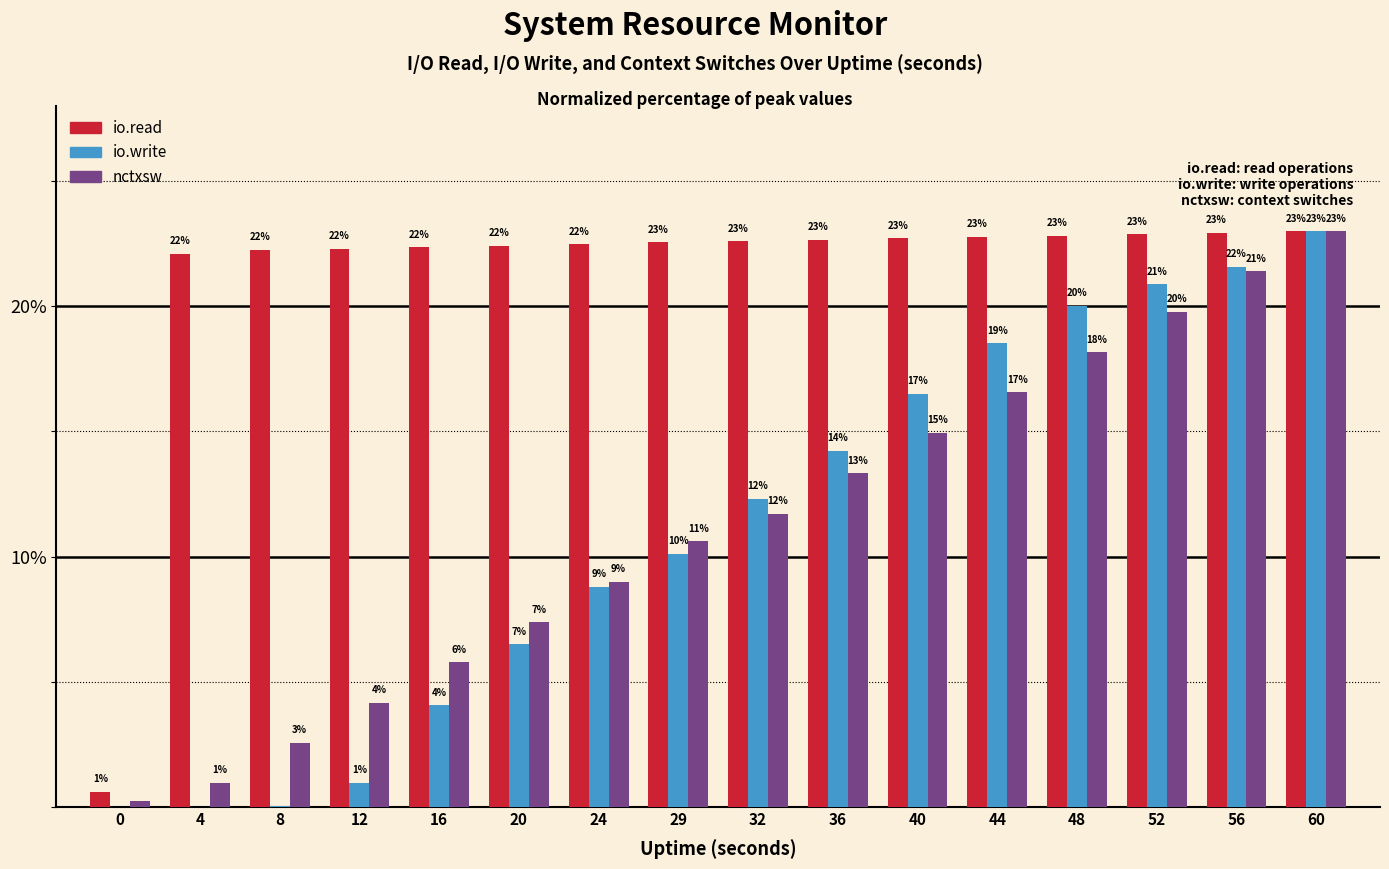

Is it true that io.read equals 22.7 at 40?

True